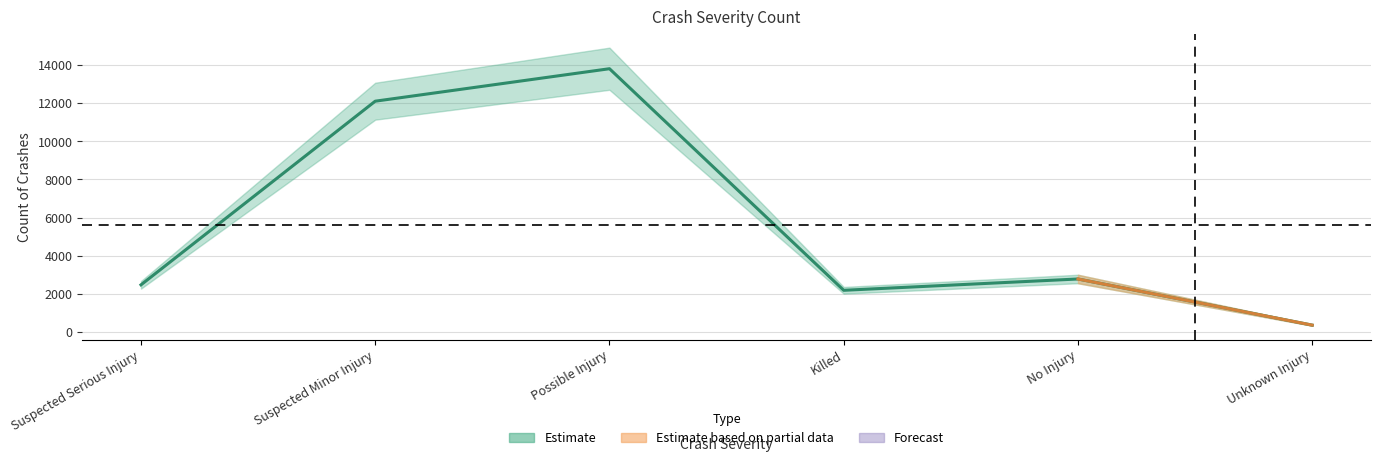

Does the chart have visible grid lines?

Yes